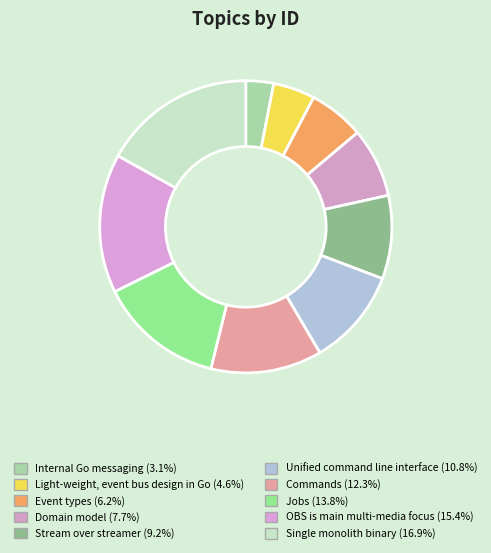

True or false: Domain model accounts for 1% of the total.

False